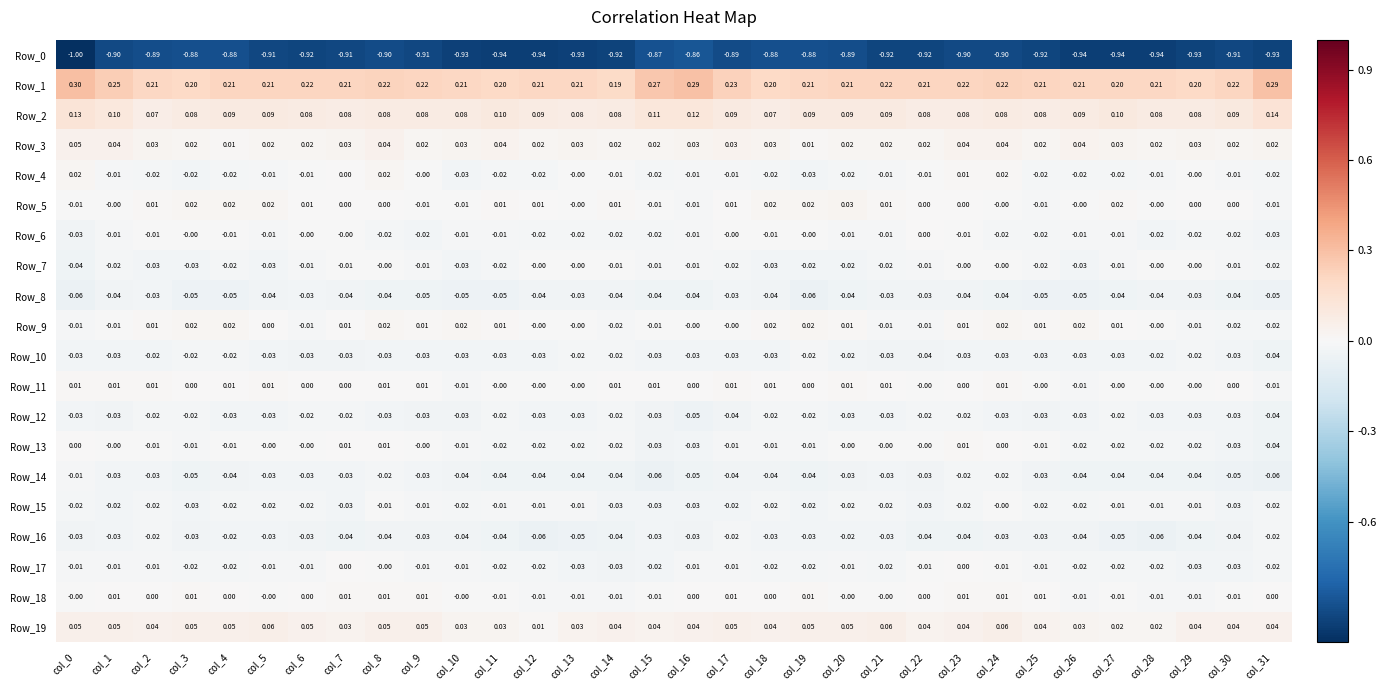

How many categories are shown in the chart?

32